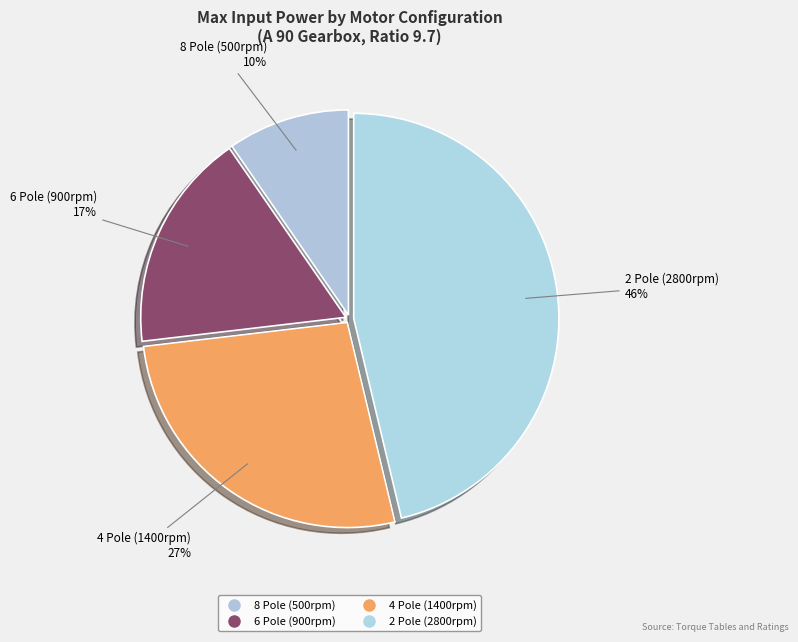

What is the ratio of the value at 8 Pole (500rpm) to the value at 4 Pole (1400rpm)?

0.4